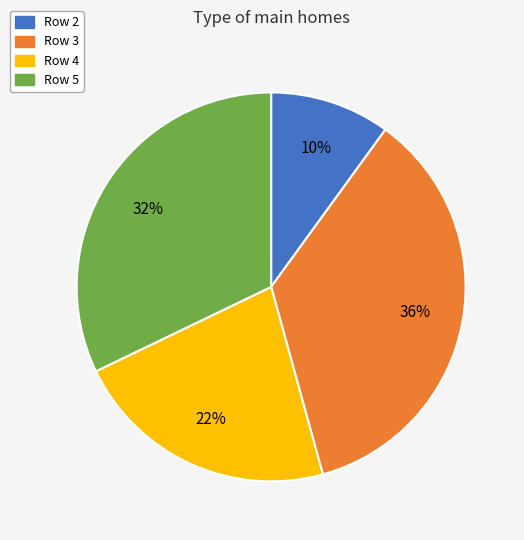

How many slices are in this pie chart?

4